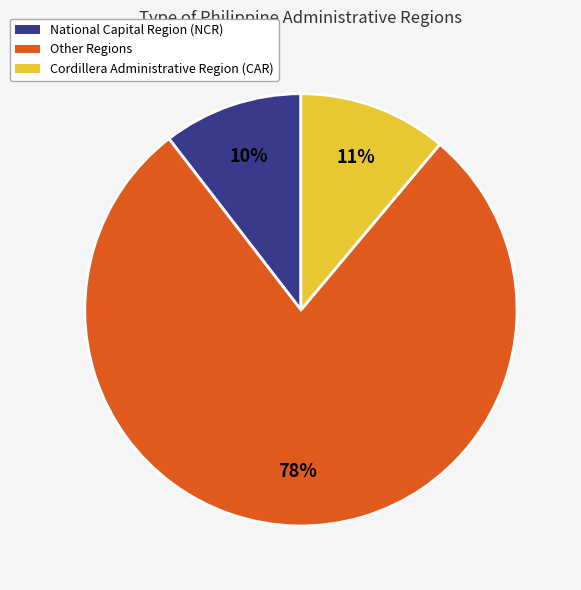

What is the smallest slice in the pie chart?

National Capital Region (NCR)